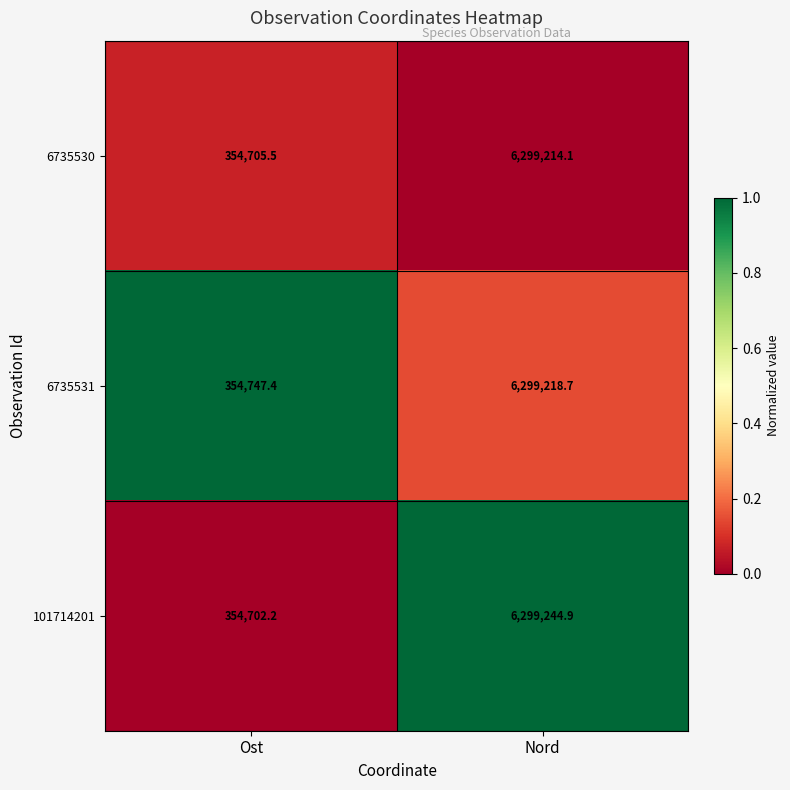

Reading left to right, what are all the values shown in this chart?

6735530: 354705.5	6299214.1
6735531: 354747.4	6299218.7
101714201: 354702.2	6299244.9